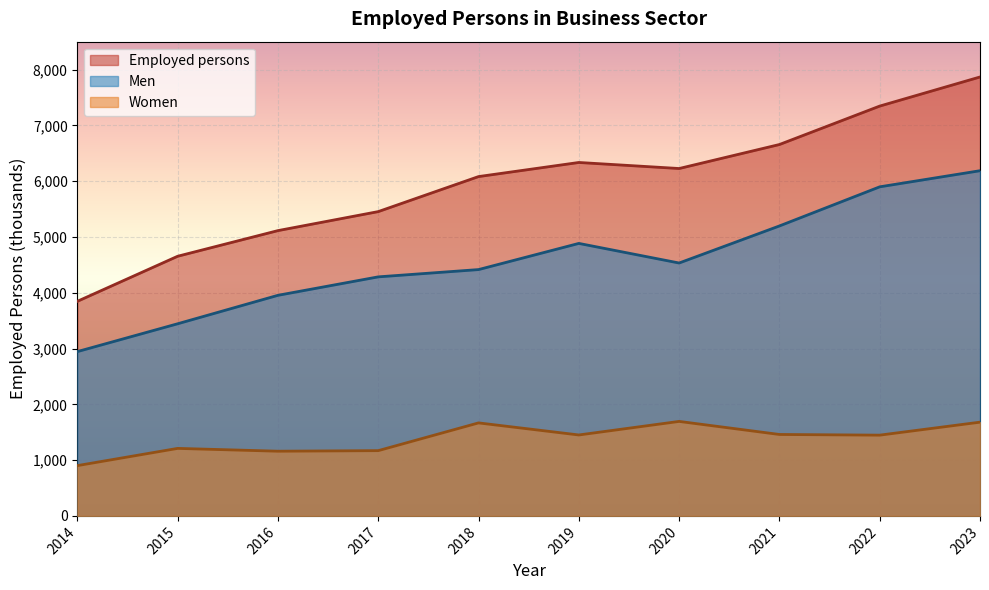

In Men, how many points are lower than both neighbors (excluding endpoints)?

1